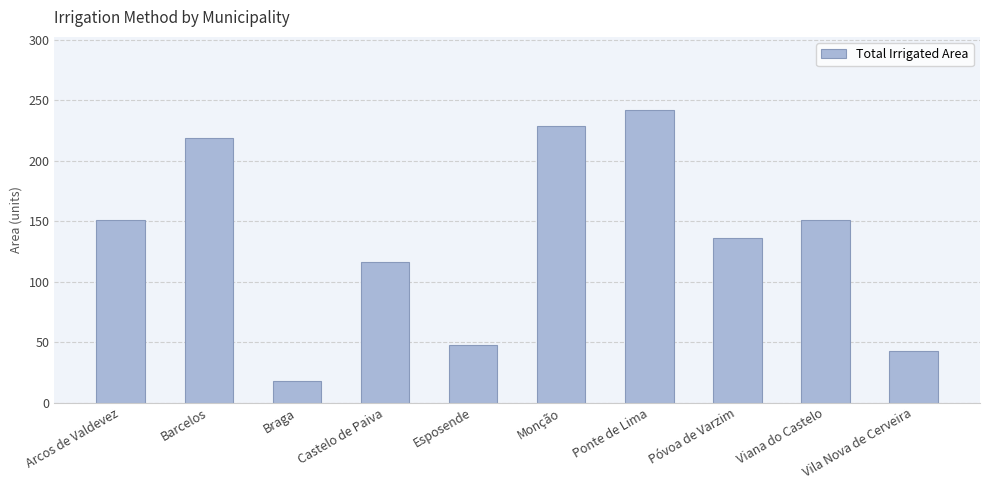

What is the average value?

135